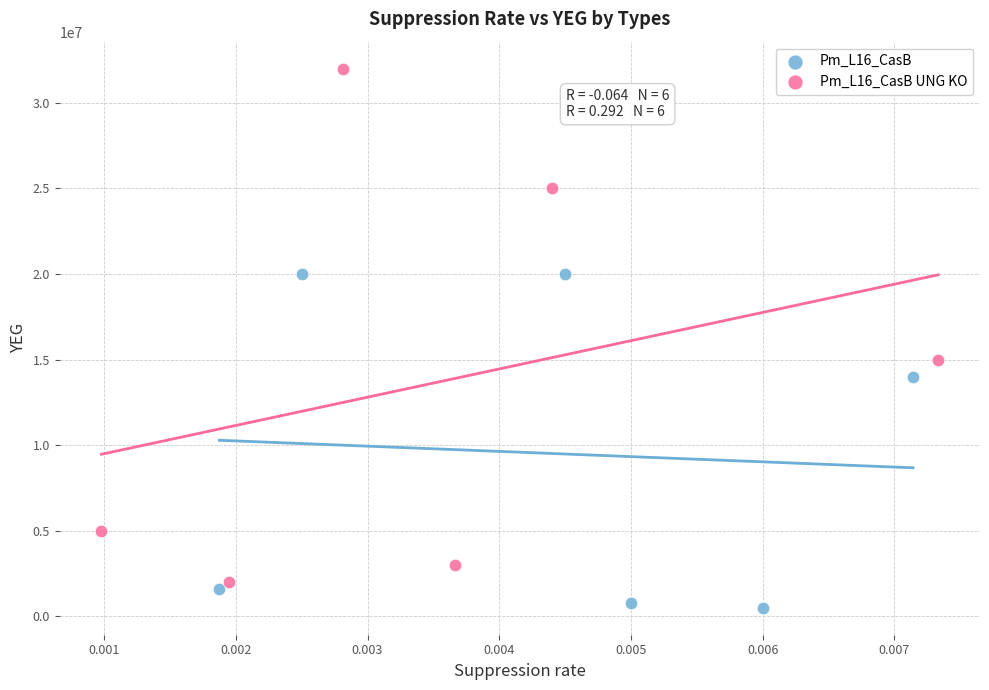

Which series contains the lowest Y value?

Pm_L16_CasB